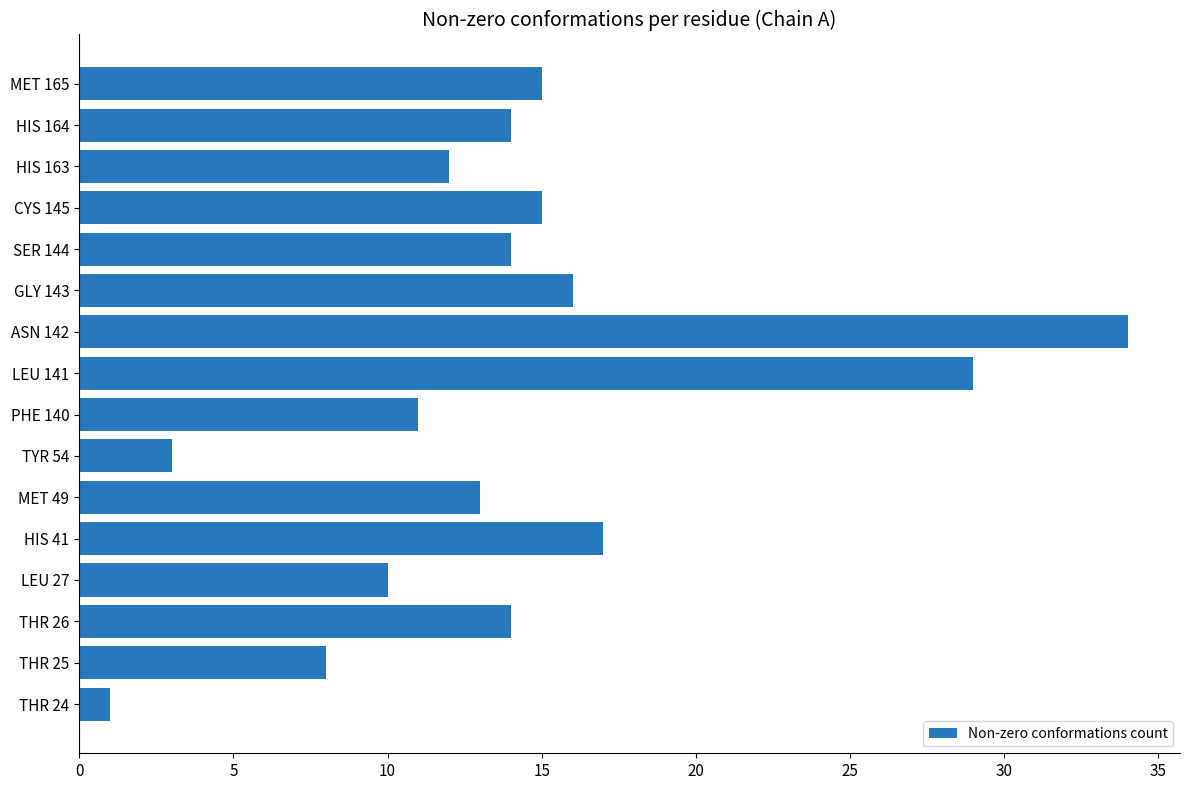

What is the difference between the maximum and minimum values?

33